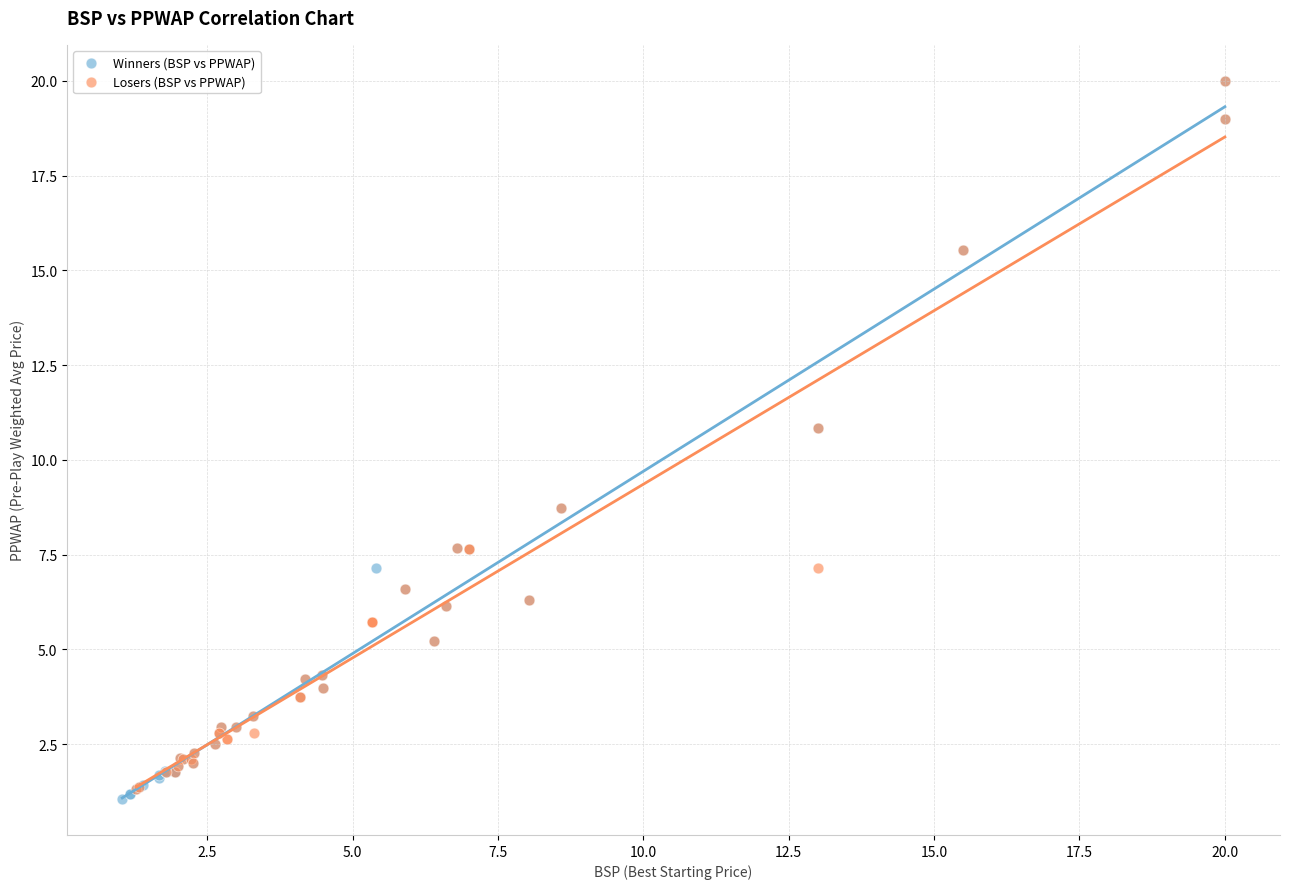

What are all the series names shown in the legend?

Winners (BSP vs PPWAP), Losers (BSP vs PPWAP)